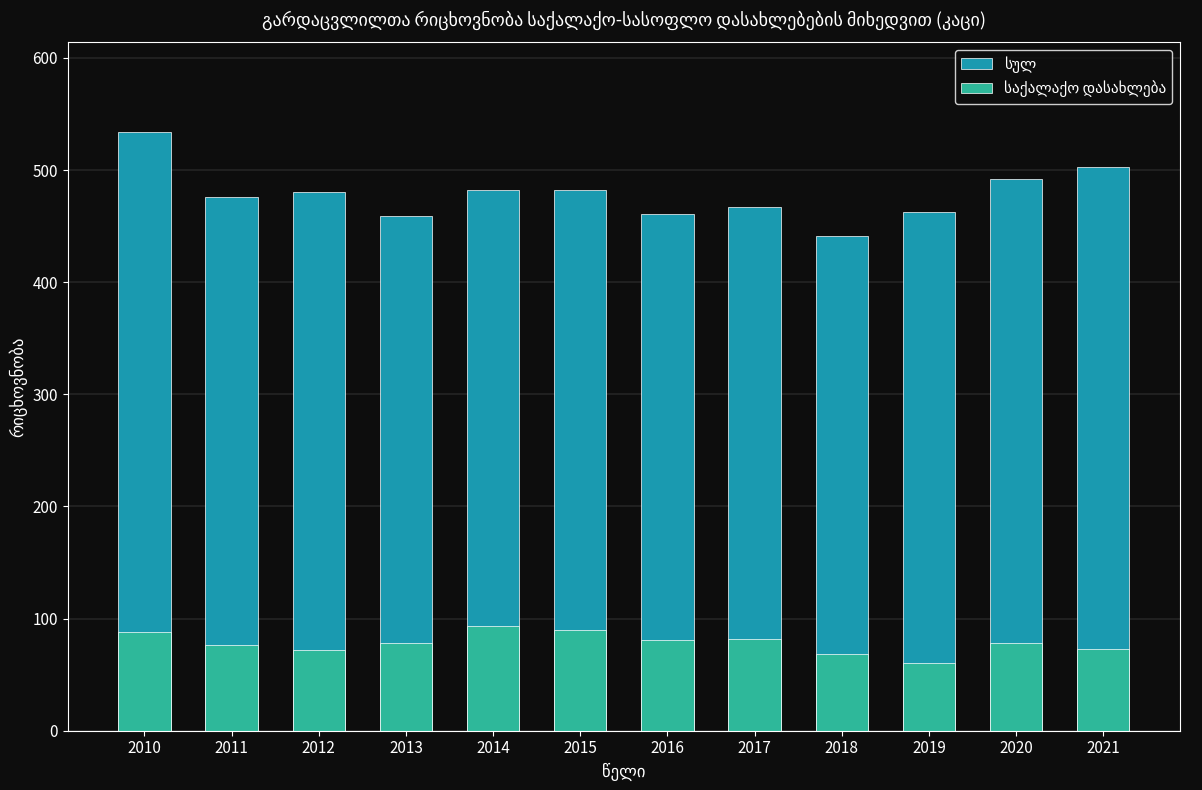

What is the value of the სულ bar at the 6th from the left?

482